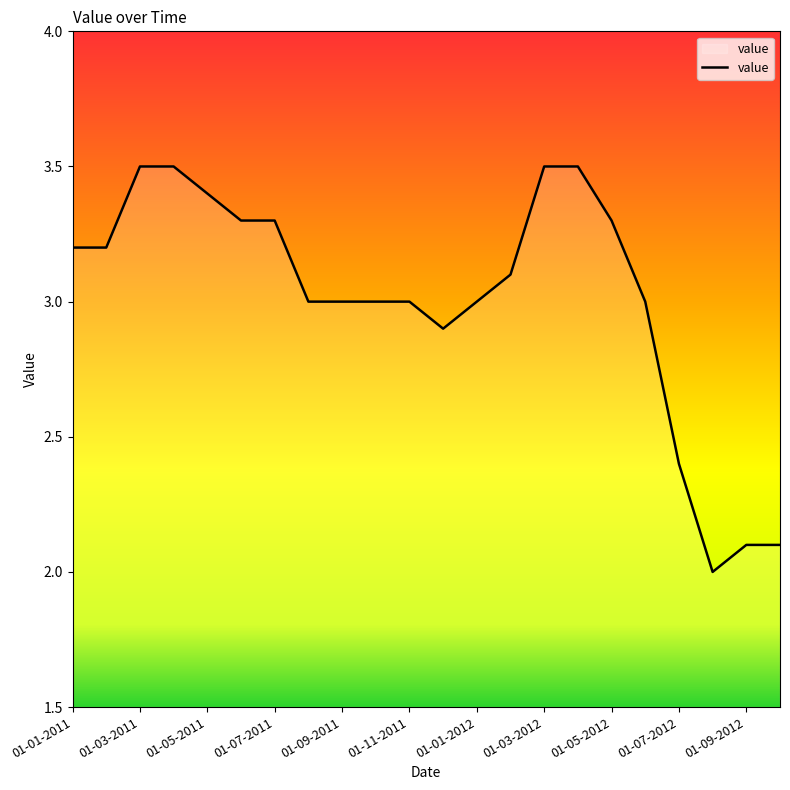

What is the minimum value shown in the chart?

2.0